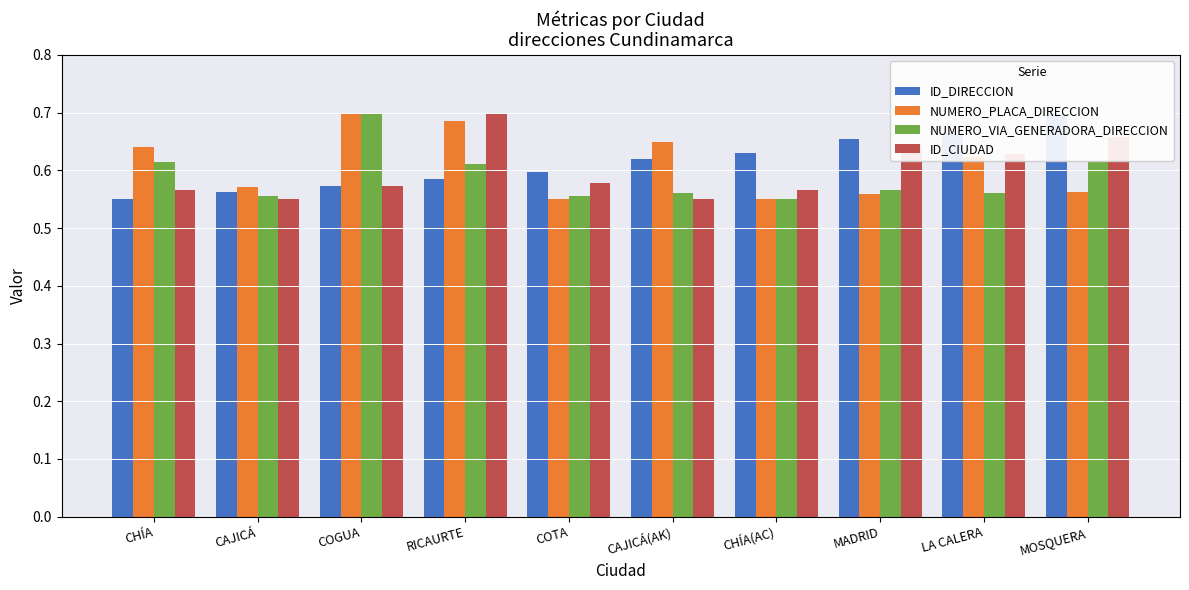

What are all the series names shown in the legend?

ID_DIRECCION, NUMERO_PLACA_DIRECCION, NUMERO_VIA_GENERADORA_DIRECCION, ID_CIUDAD